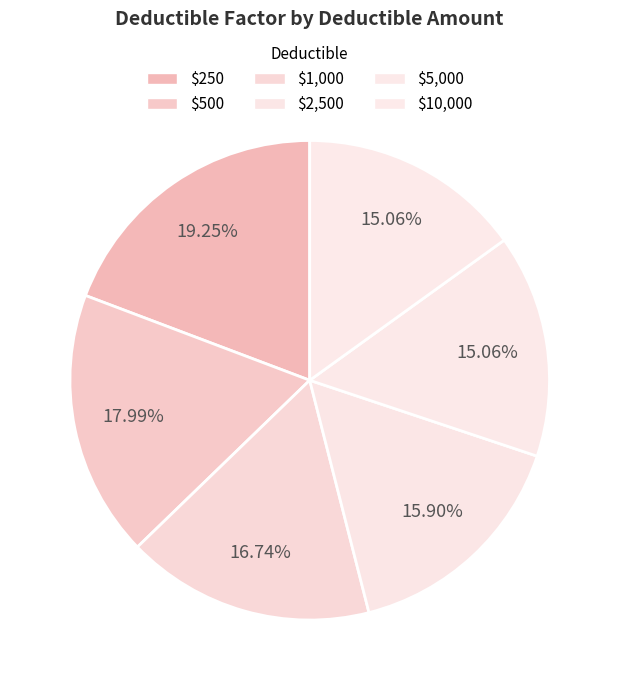

How many segments does this pie chart have?

6